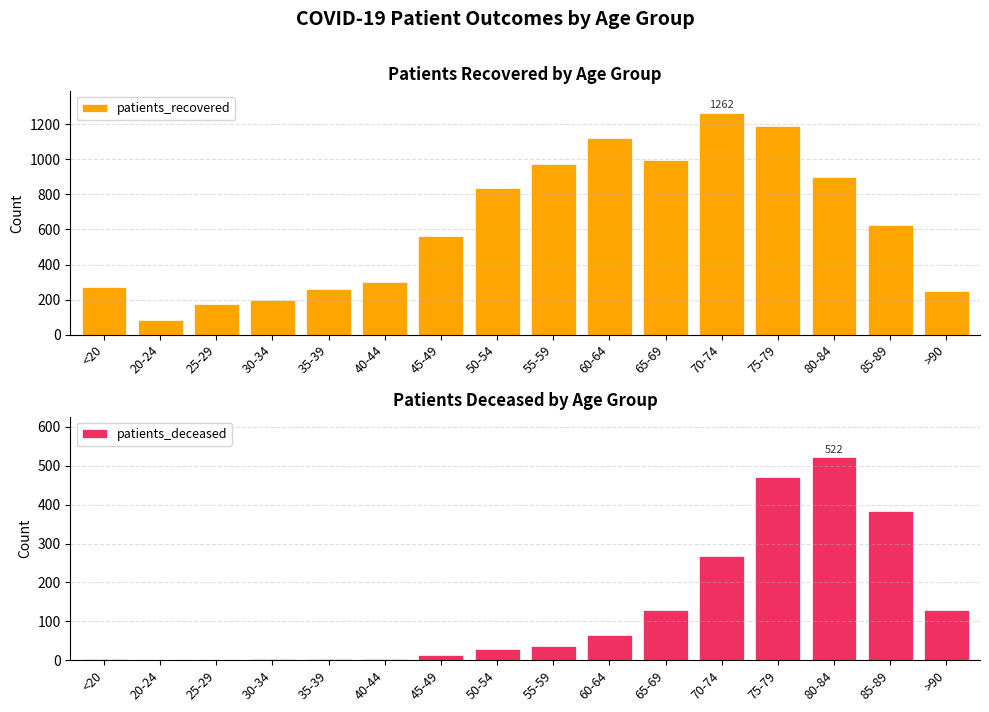

Rank the series by their maximum value, from highest to lowest.

patients_recovered, patients_deceased